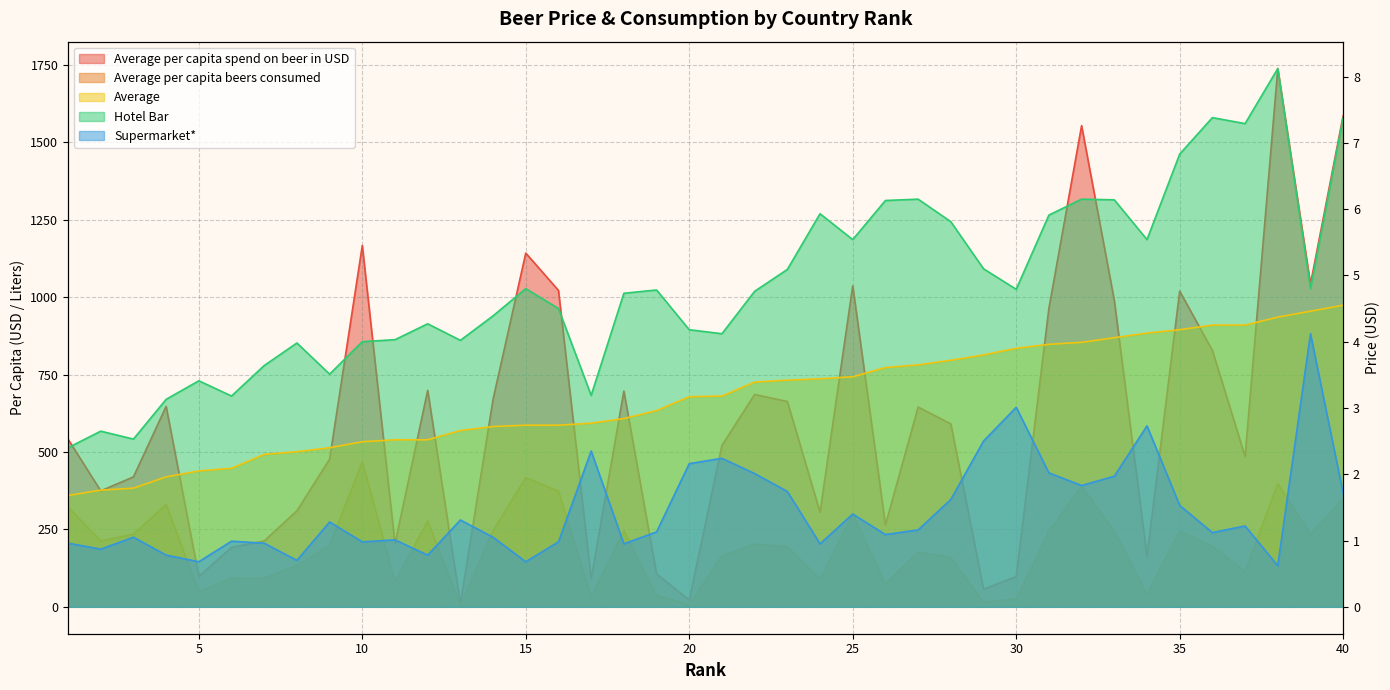

How many series are shown in this chart?

5